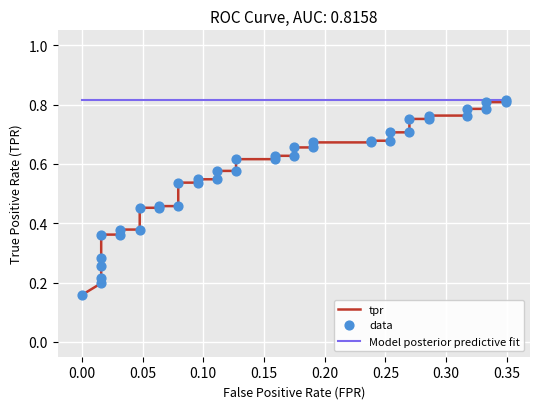

Which series has the widest spread of Y values?

tpr